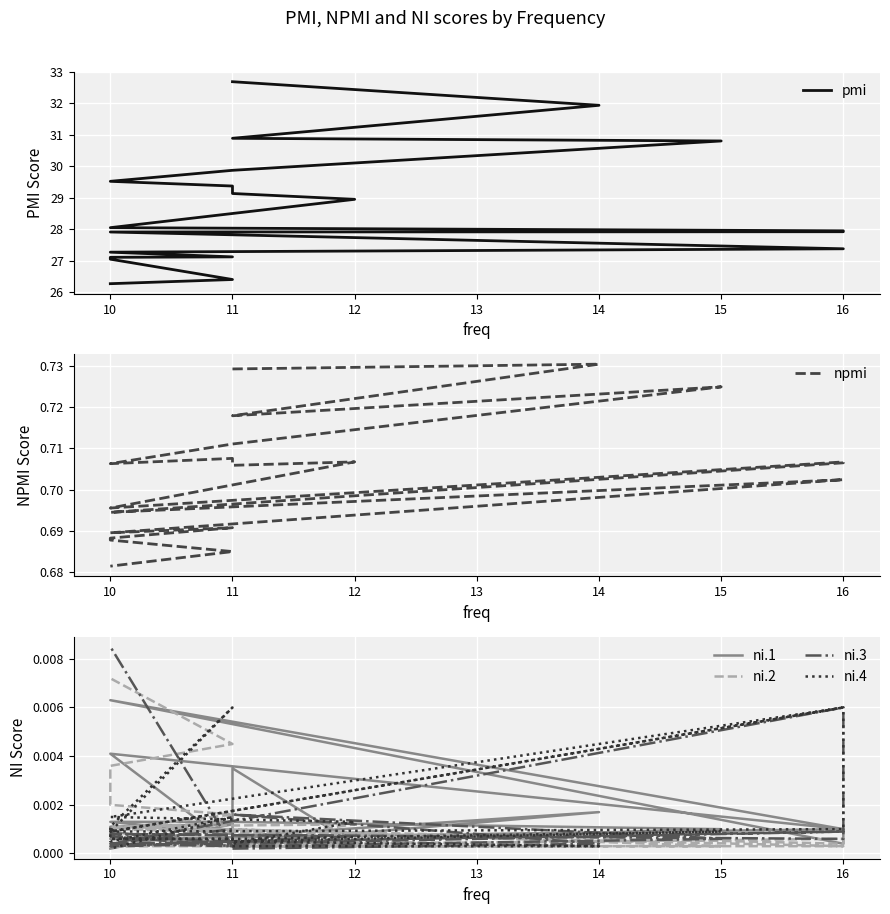

True or false: ni.4 has a value of 0.0 at 10.

True